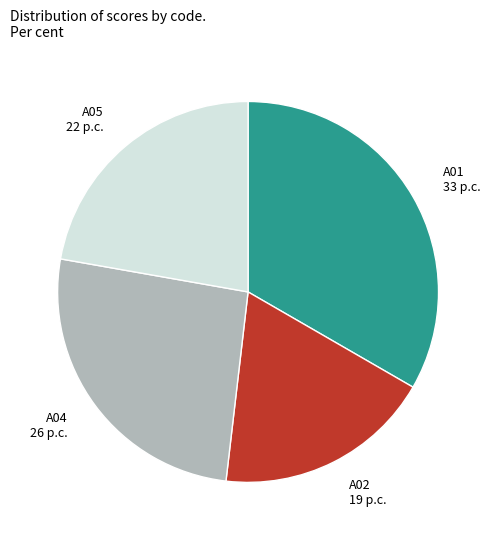

Which has a higher value, A01 or A02?

A01